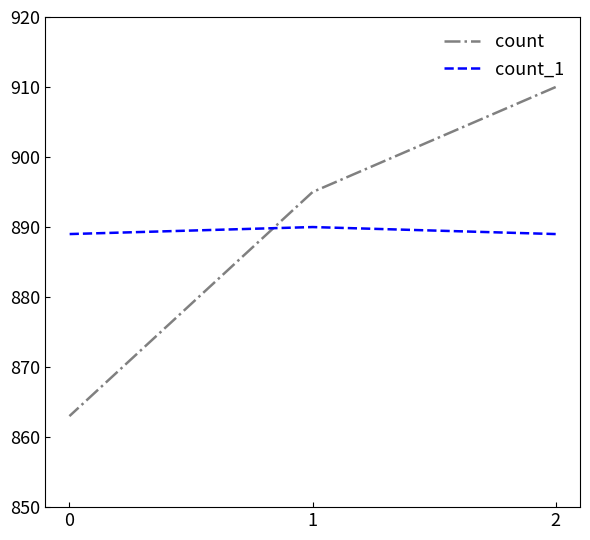

What are all the series names shown in the legend?

count, count_1